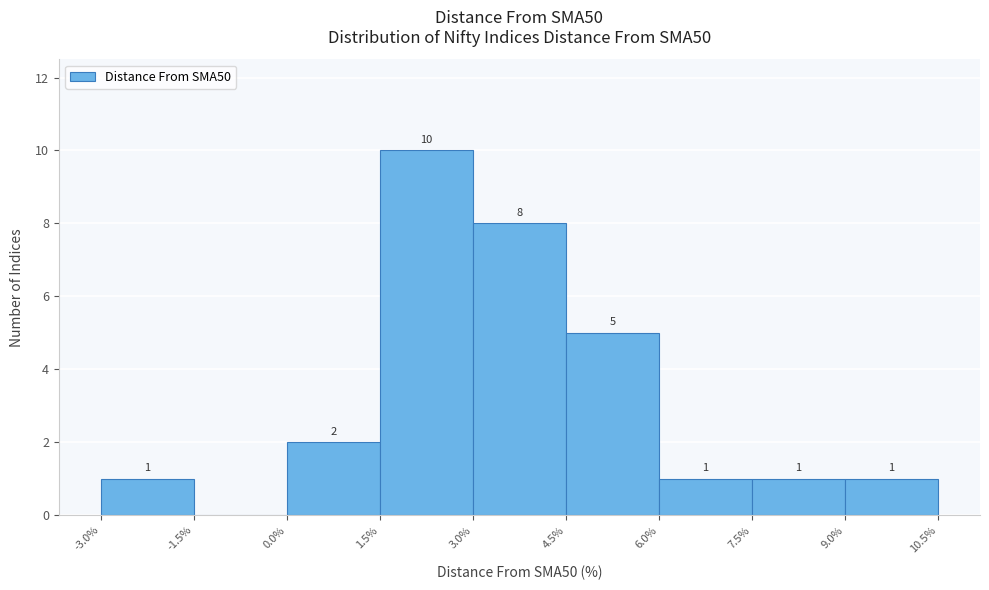

Over which range of the x-axis is the bar tallest?

1.5% to 3.0%